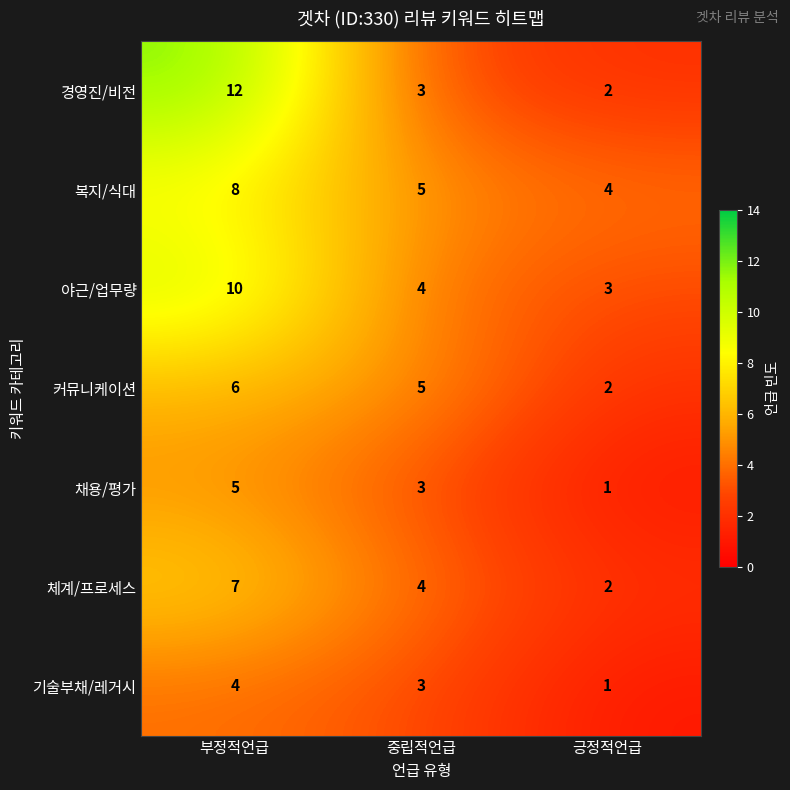

What is the difference between the maximum and minimum values in the 복지/식대 series?

4